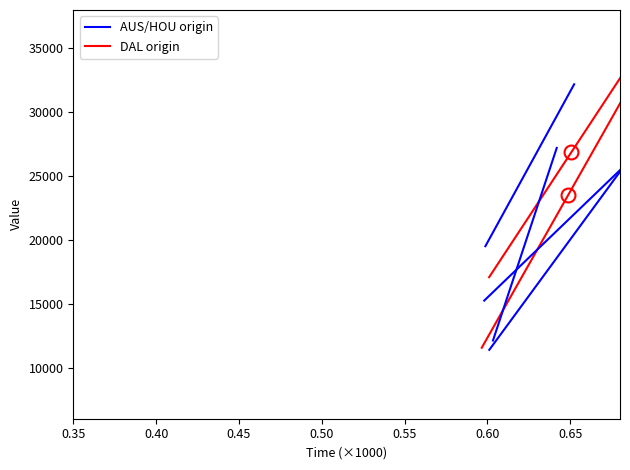

What are all the series names shown in the legend?

AUS/HOU origin, DAL origin